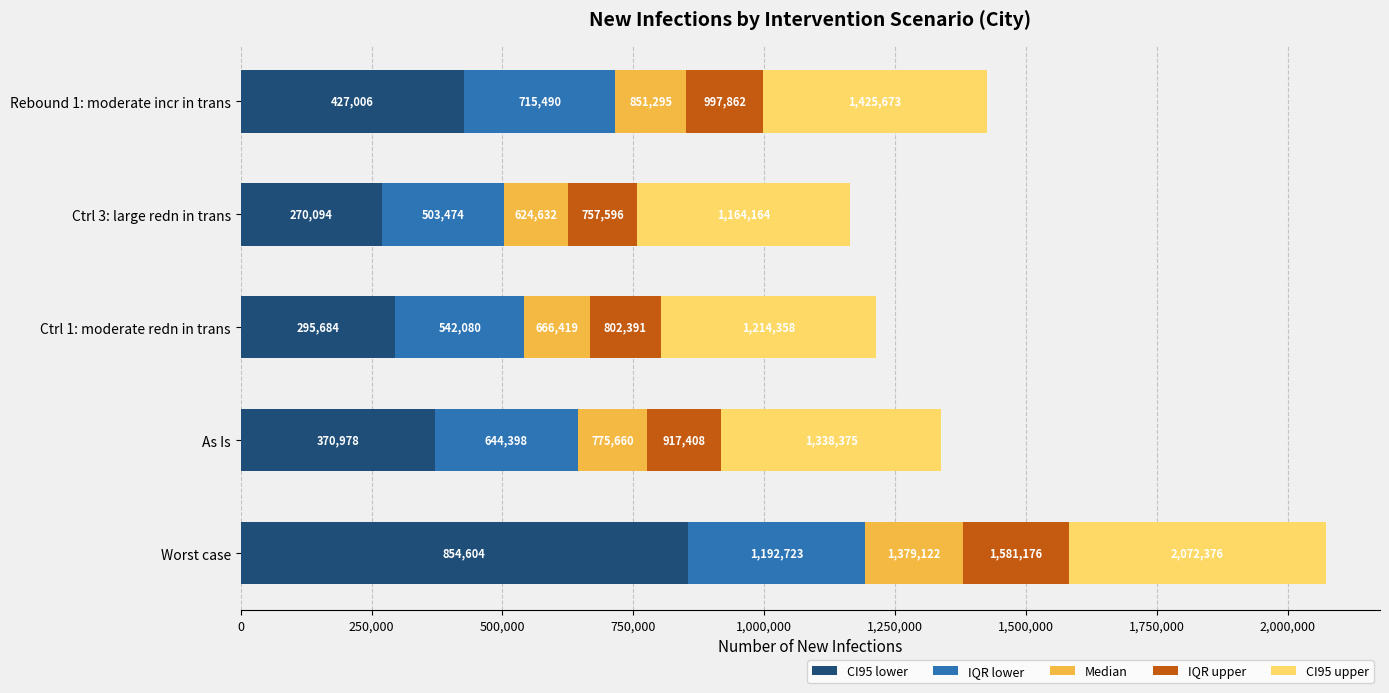

What are all the series names shown in the legend?

CI95 lower, IQR lower, Median, IQR upper, CI95 upper